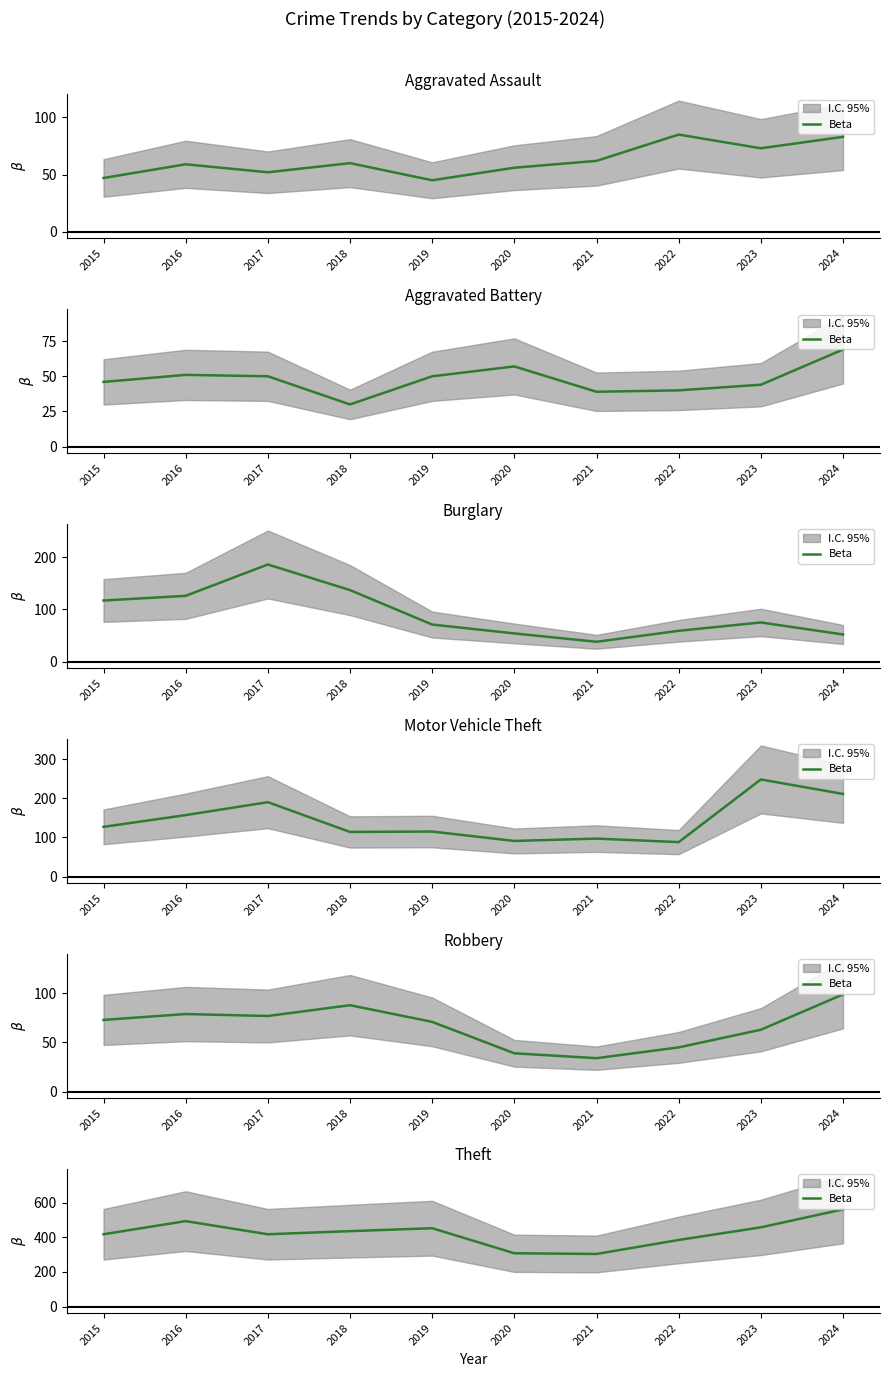

List the labels in order of value, largest first.

2024, 2016, 2023, 2019, 2018, 2015, 2017, 2022, 2020, 2021